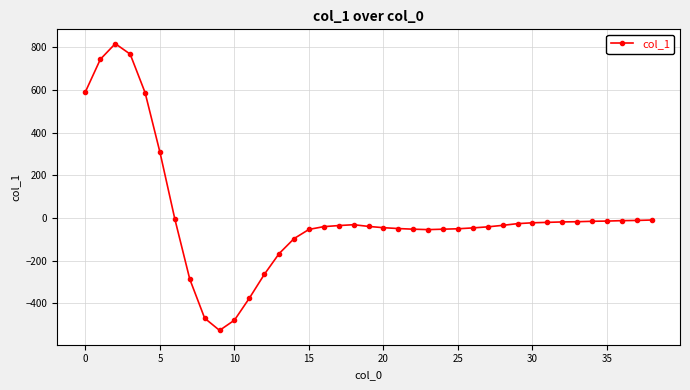

True or false: there are more than 1 points higher than both neighbors.

True